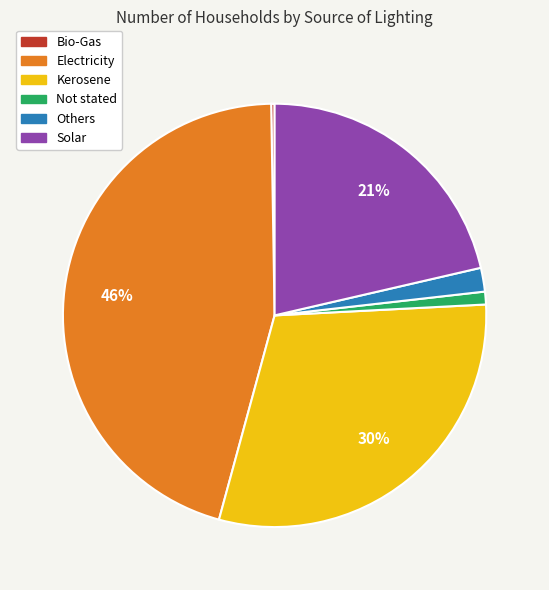

Combined, do Kerosene and Others account for over 50%?

No